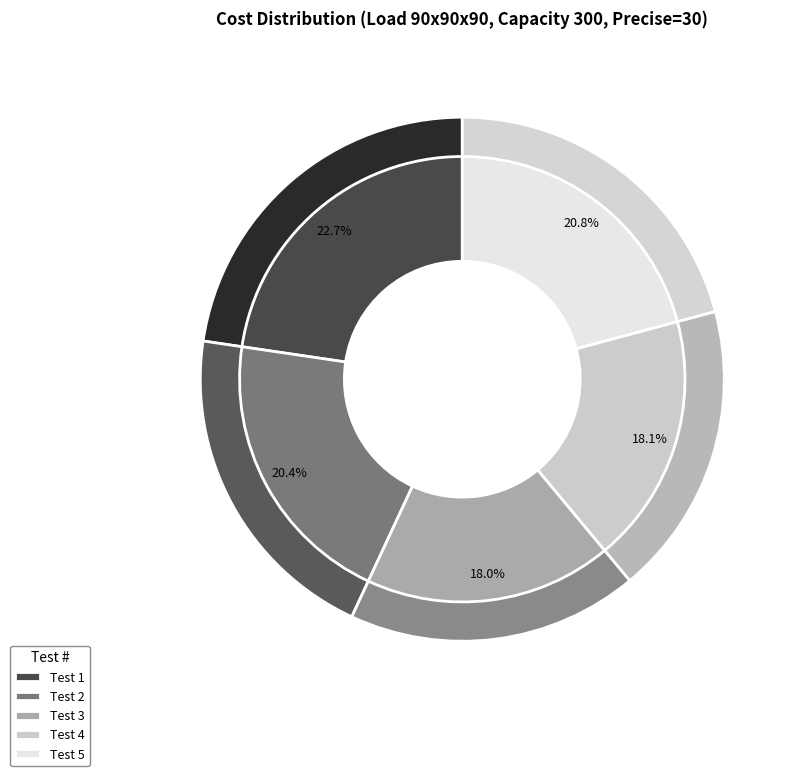

How many segments does this pie chart have?

5